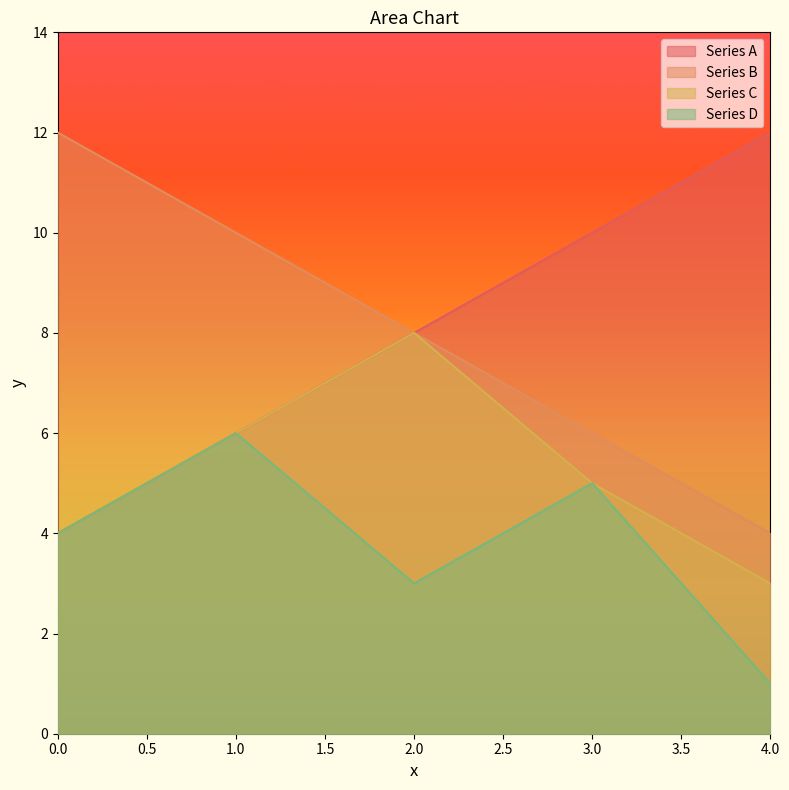

Which series has the widest spread of values?

Series A